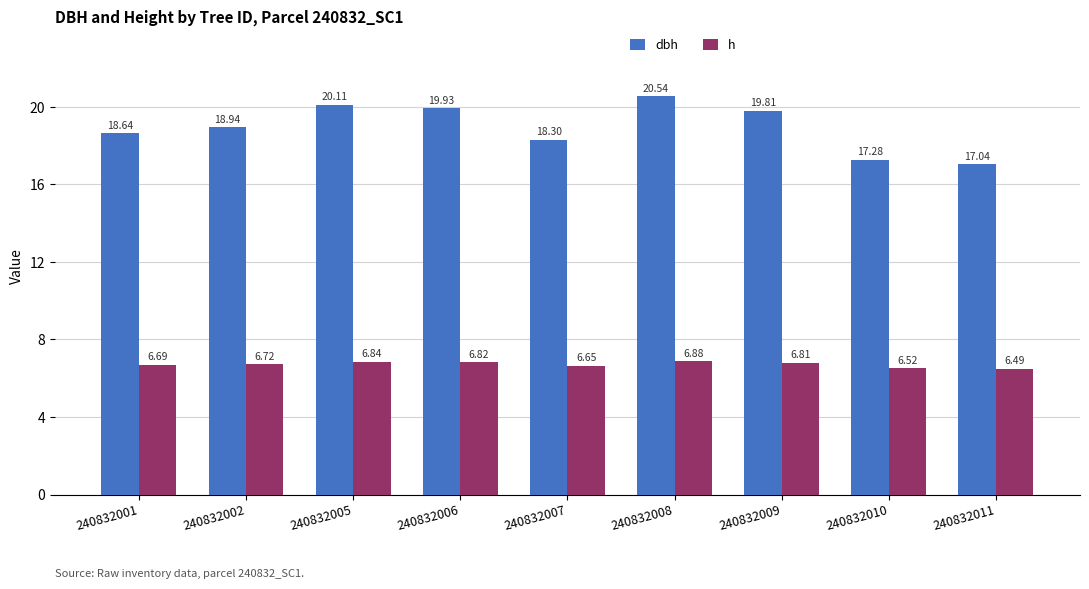

Are the bars grouped side by side (vs. stacked)?

Yes